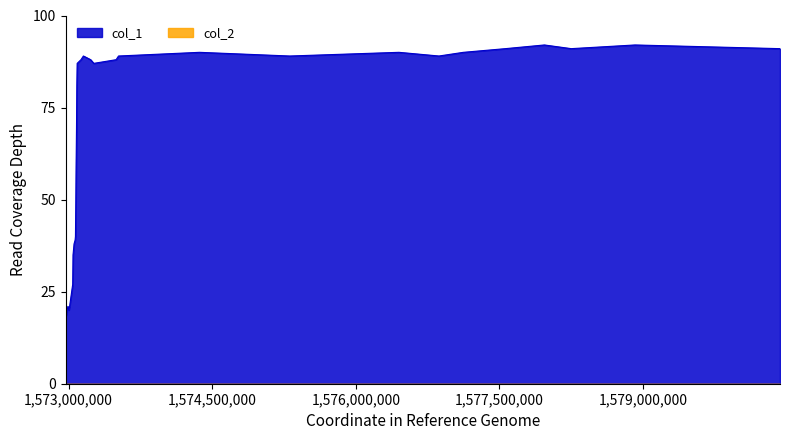

What is the difference between the second highest and second lowest values?

73